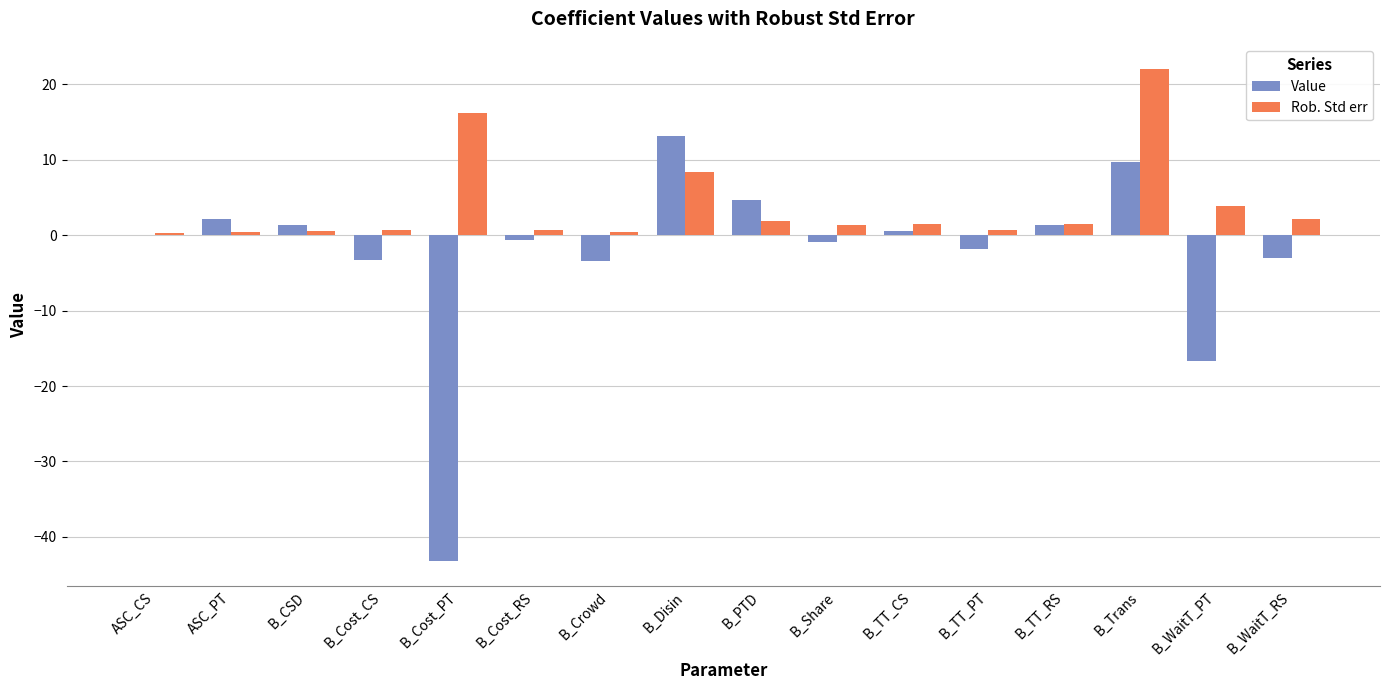

What is the total value across all series at B_Trans?

31.6